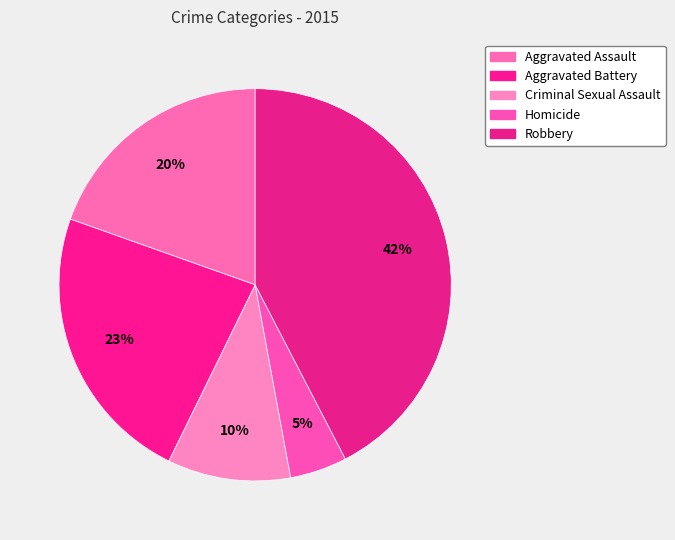

Rank the categories by value from highest to lowest.

Robbery, Aggravated Battery, Aggravated Assault, Criminal Sexual Assault, Homicide